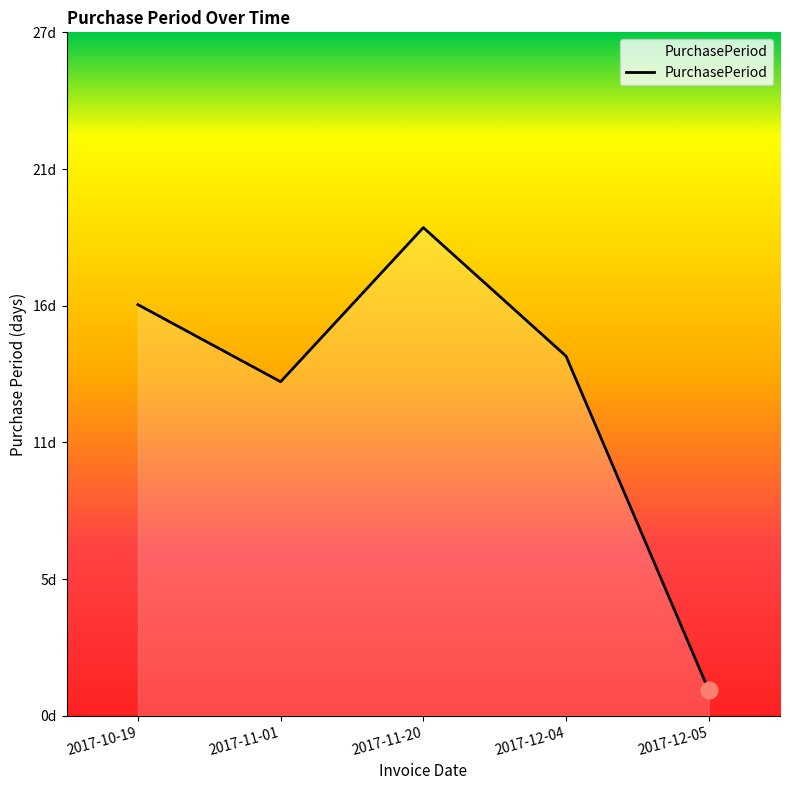

Reading left to right, extract all data points from this chart.

2017-10-19=16	2017-11-01=13	2017-11-20=19	2017-12-04=14	2017-12-05=1